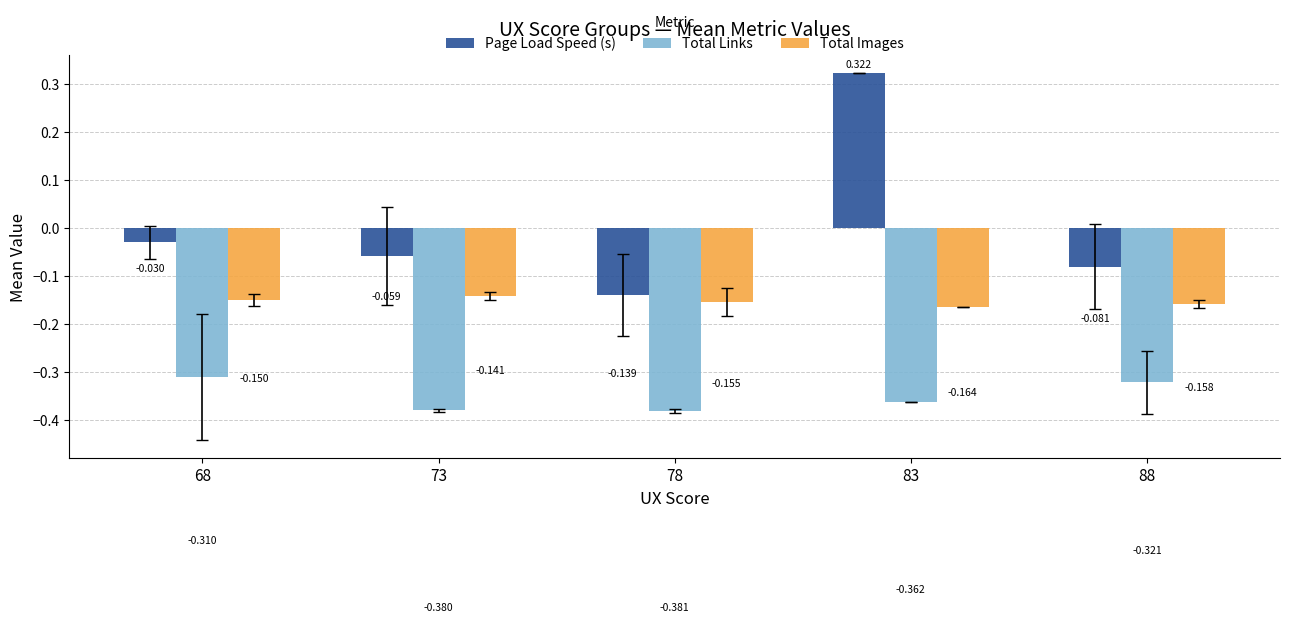

How many bars are there in each group?

3